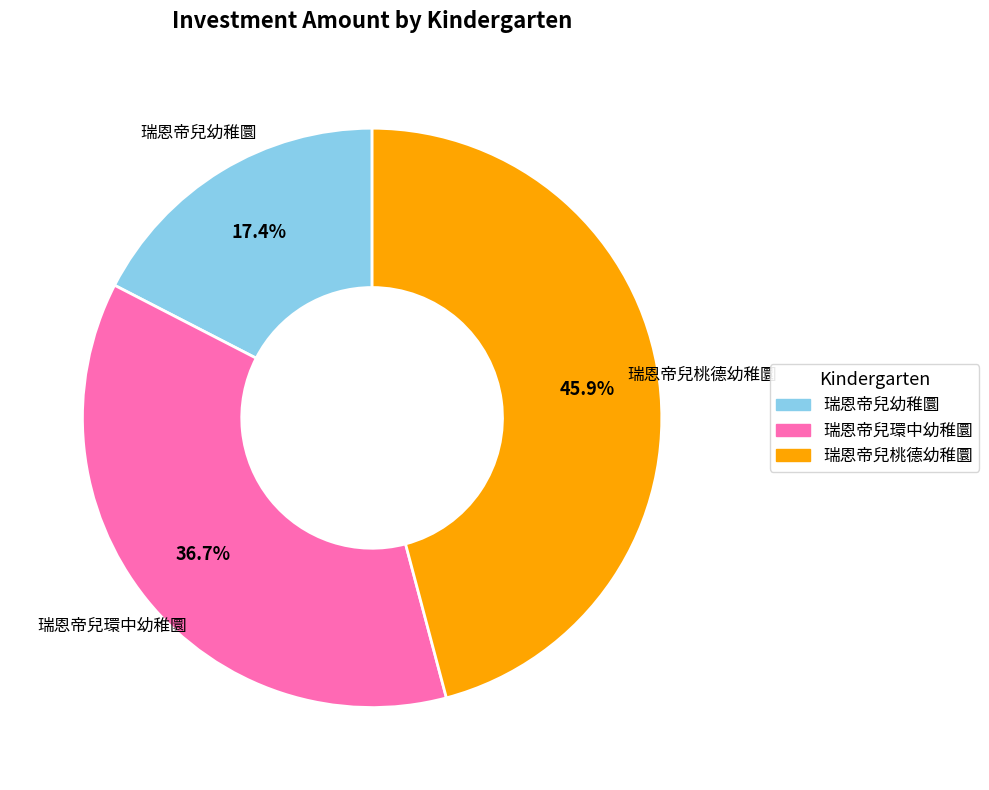

Count the number of slices in the pie.

3